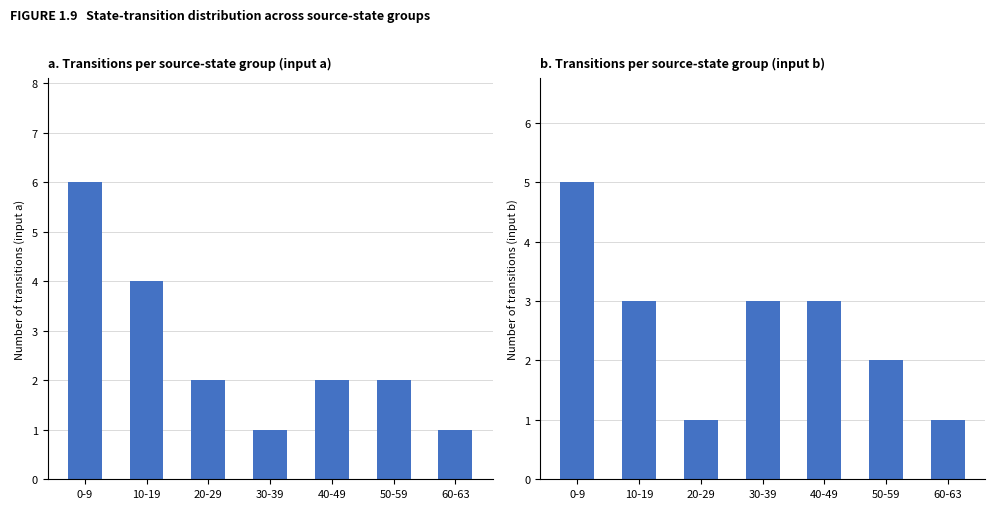

At how many categories does at least one series exceed 4?

1